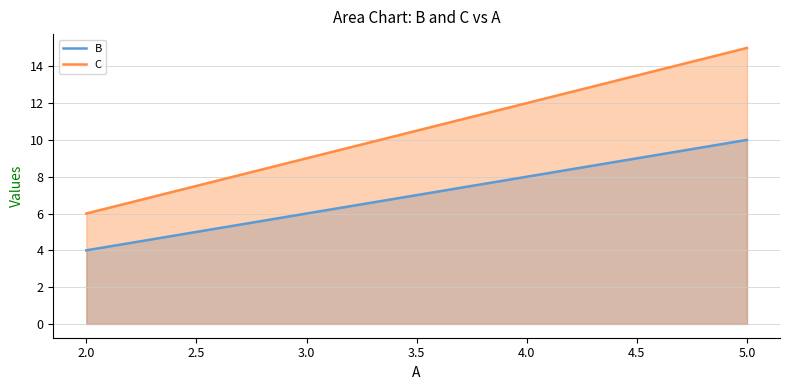

What is the average value of the B series?

7